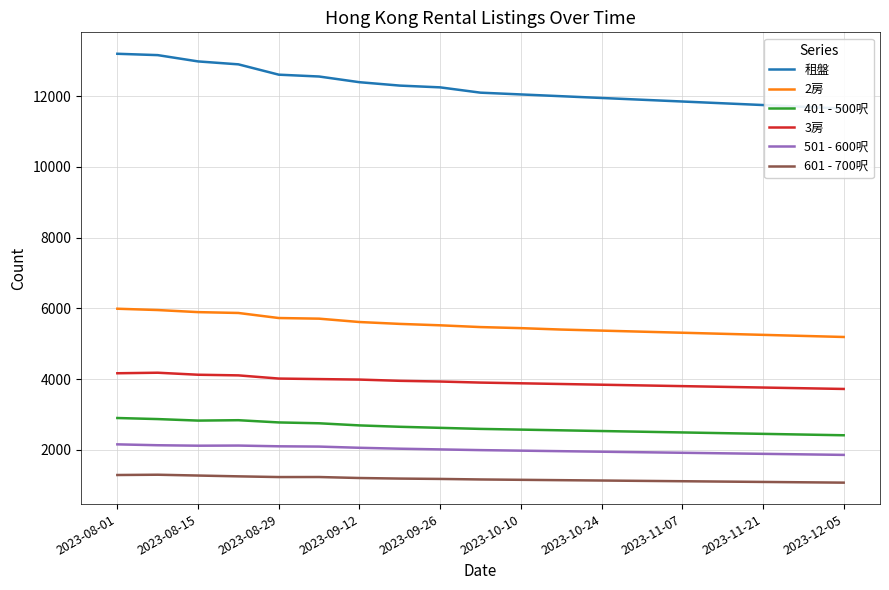

List the series in order of their peak value, highest first.

租盤, 2房, 3房, 401 - 500呎, 501 - 600呎, 601 - 700呎